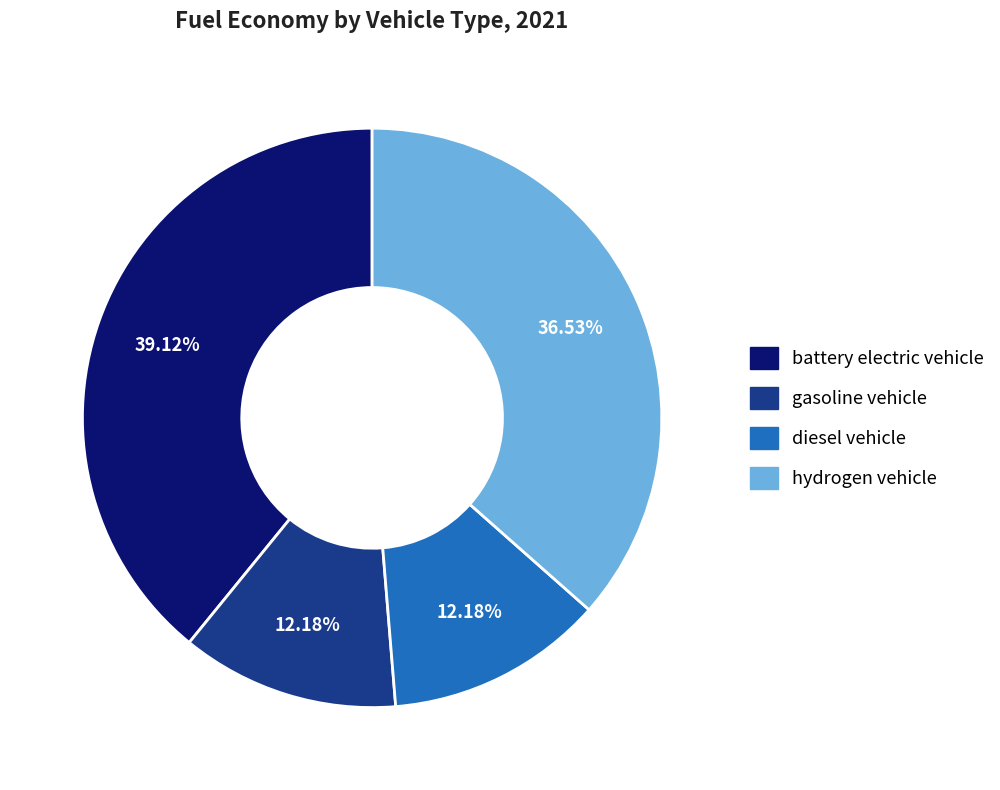

To the nearest percent, what percentage of the pie is diesel vehicle?

12%